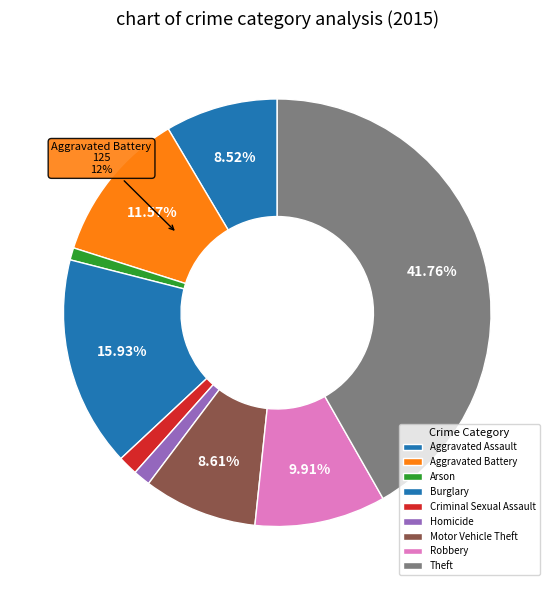

To the nearest percent, what portion does Theft represent?

42%